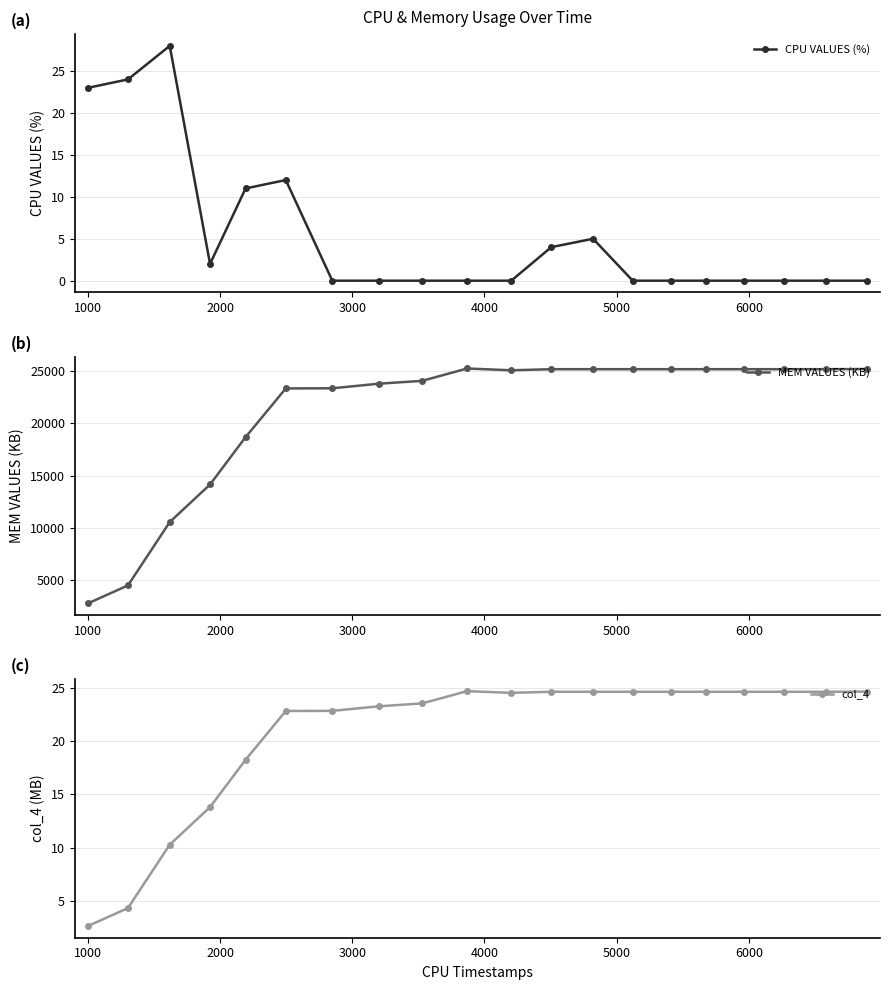

How many interior local peaks does the col_4 series have?

1